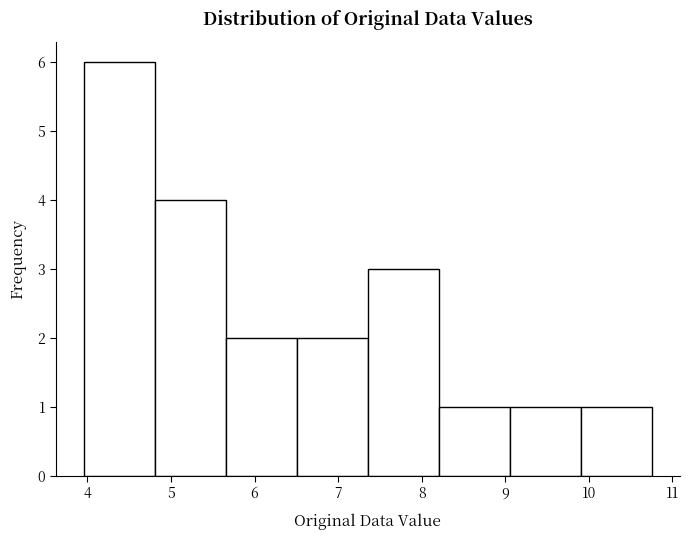

Reading left to right, list every bar in this chart as the range it spans on the x-axis followed by its height. Neither the bar edges nor the heights are printed on the chart, so give them approximately, as read against the axes.

4.0 to 4.8: 6
4.8 to 5.7: 4
5.7 to 6.5: 2
6.5 to 7.4: 2
7.4 to 8.2: 3
8.2 to 9.1: 1
9.1 to 9.9: 1
9.9 to 10.8: 1